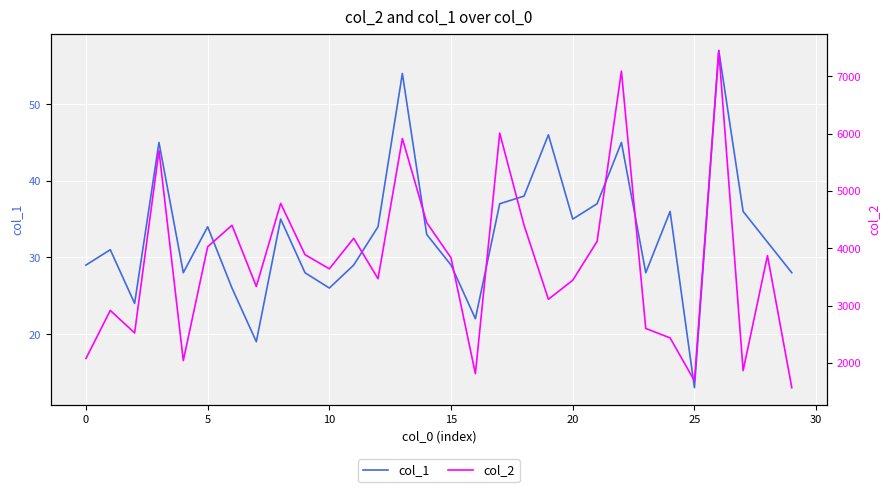

At which label does col_1 reach its minimum?

25